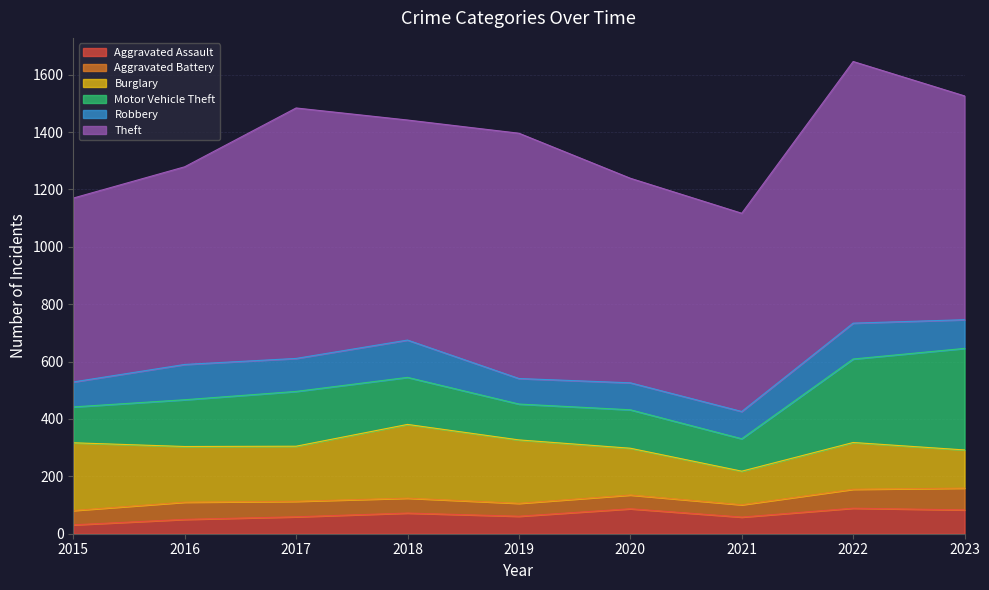

Which series changed the most between 2017 and 2019?

Motor Vehicle Theft